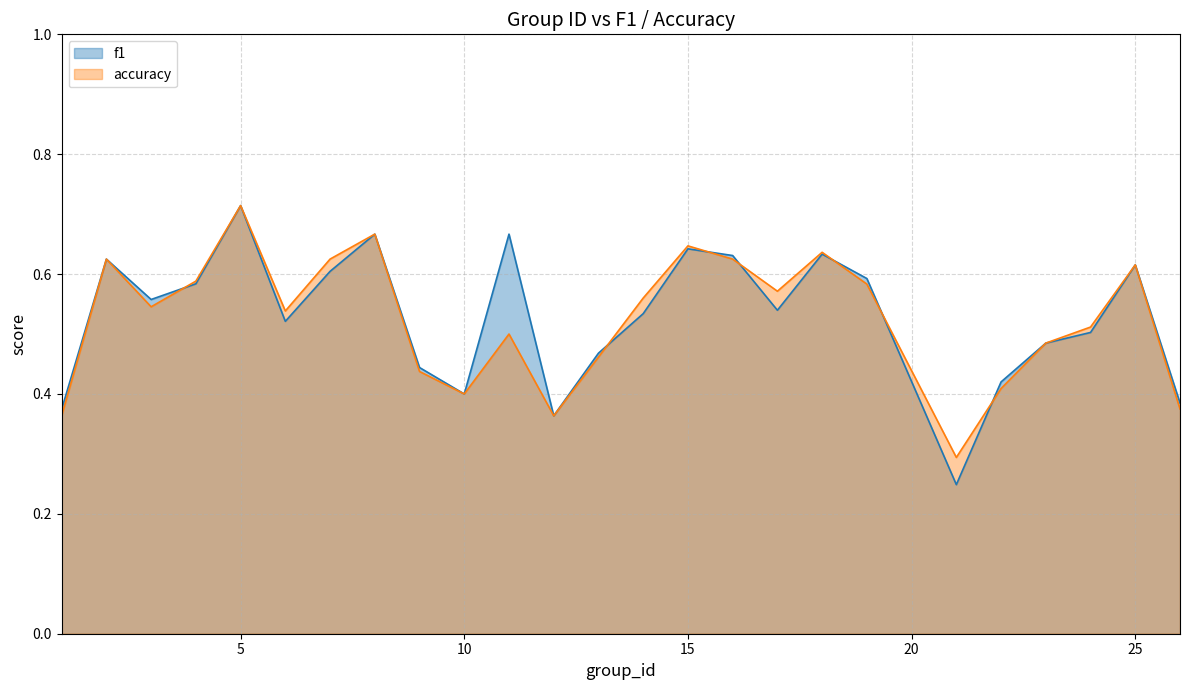

At 21, list the series in order from largest to smallest.

accuracy, f1